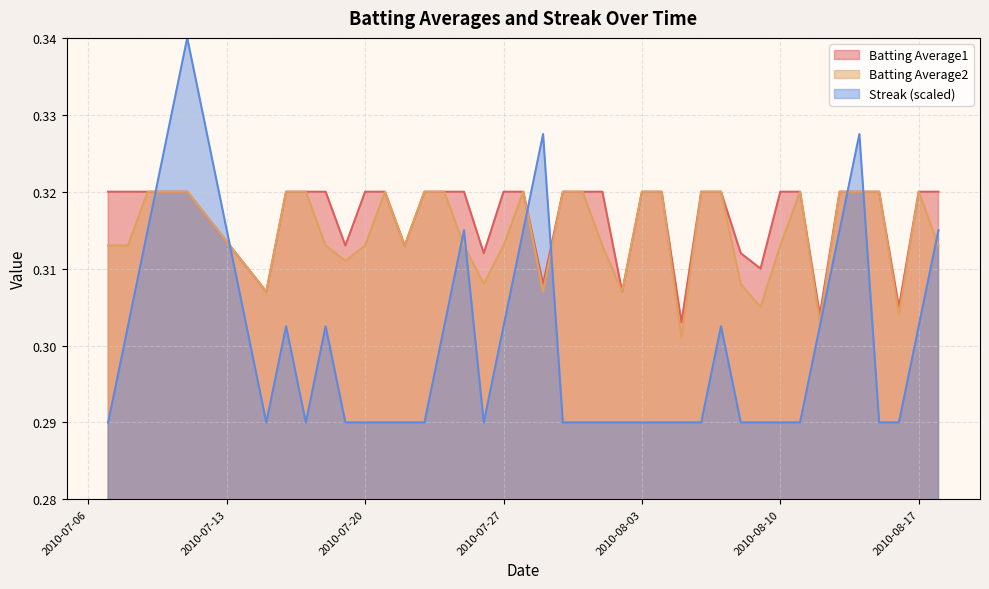

How many data points does each series have?

40